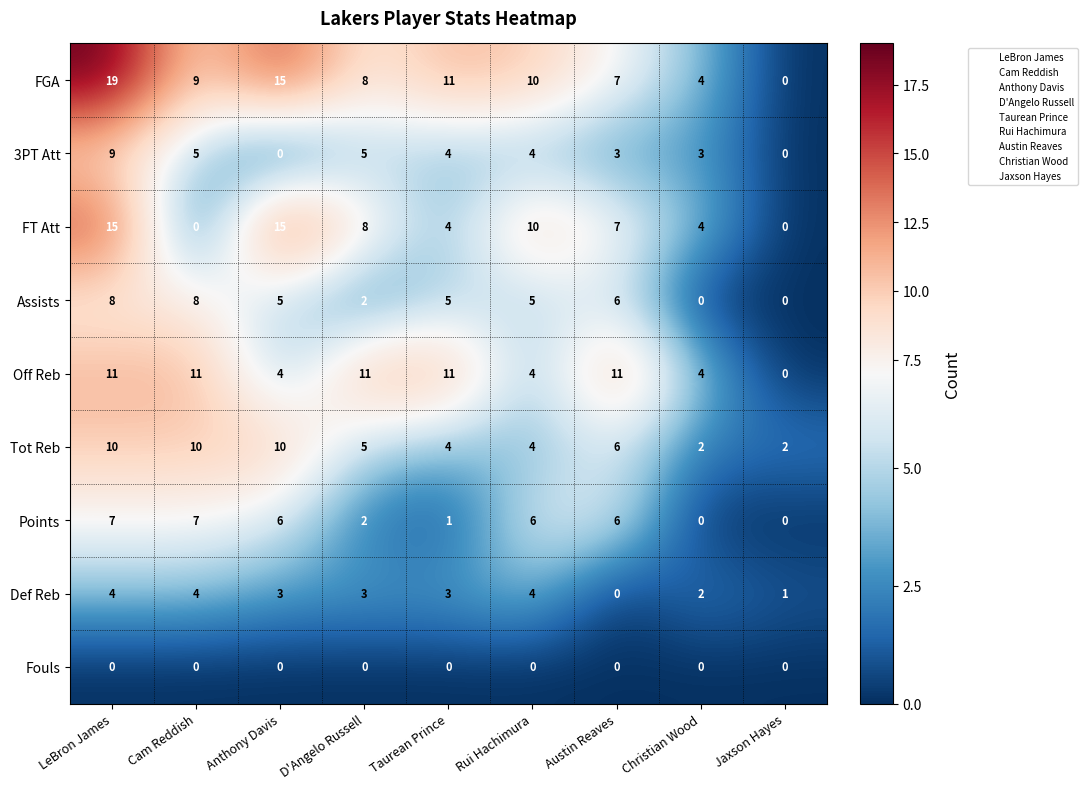

List the series in order of their peak value, lowest first.

Fouls, Def Reb, Points, Assists, 3PT Att, Tot Reb, Off Reb, FT Att, FGA